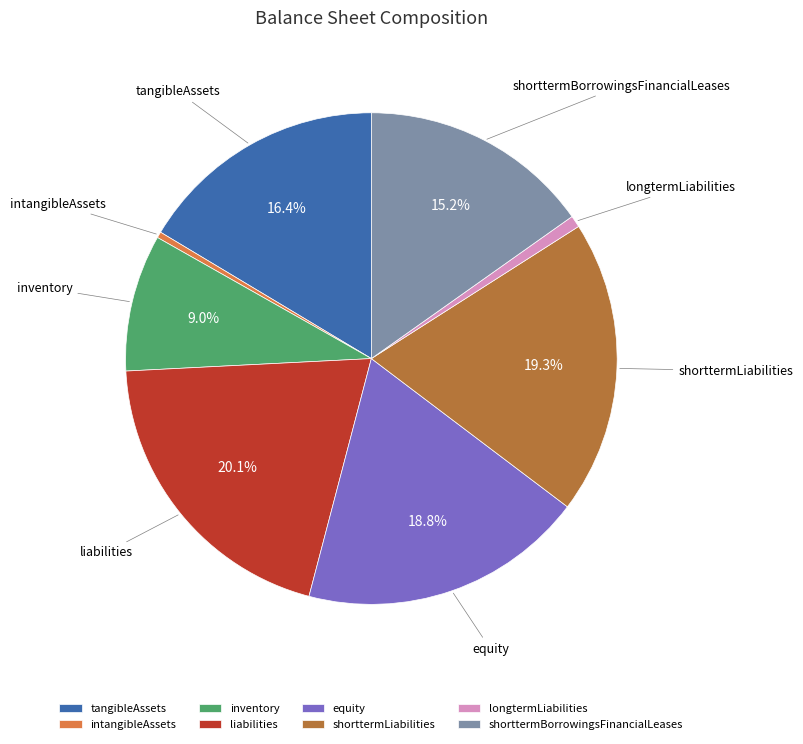

To the nearest percent, what is the average slice percentage?

12%